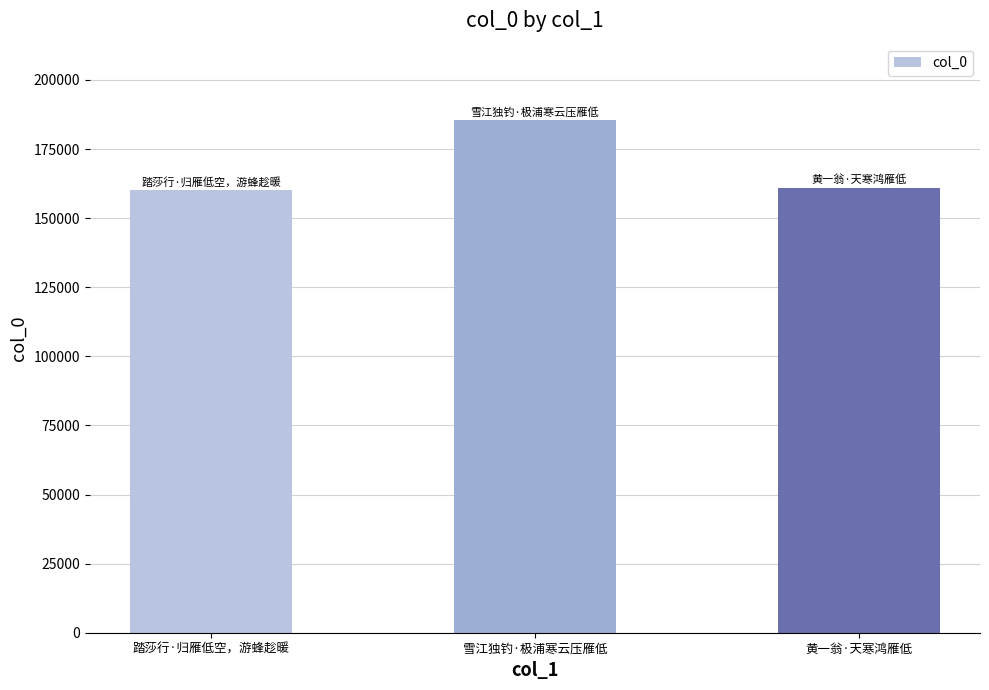

What is the ratio of the value at 黄一翁·天寒鸿雁低 to the value at 踏莎行·归雁低空，游蜂趁暖?

1.0